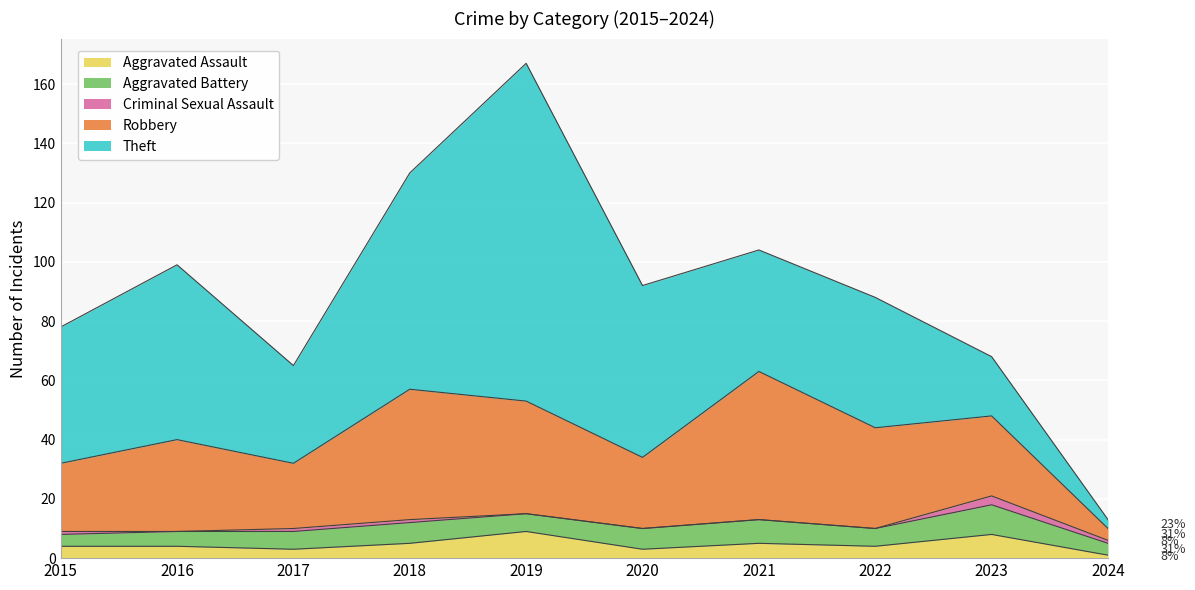

Reading left to right, what are all the values shown in this chart?

Aggravated Assault: 2015=4	2016=4	2017=3	2018=5	2019=9	2020=3	2021=5	2022=4	2023=8	2024=1
Aggravated Battery: 2015=4	2016=5	2017=6	2018=7	2019=6	2020=7	2021=8	2022=6	2023=10	2024=4
Criminal Sexual Assault: 2015=1	2016=0	2017=1	2018=1	2019=0	2020=0	2021=0	2022=0	2023=3	2024=1
Robbery: 2015=23	2016=31	2017=22	2018=44	2019=38	2020=24	2021=50	2022=34	2023=27	2024=4
Theft: 2015=46	2016=59	2017=33	2018=73	2019=114	2020=58	2021=41	2022=44	2023=20	2024=3